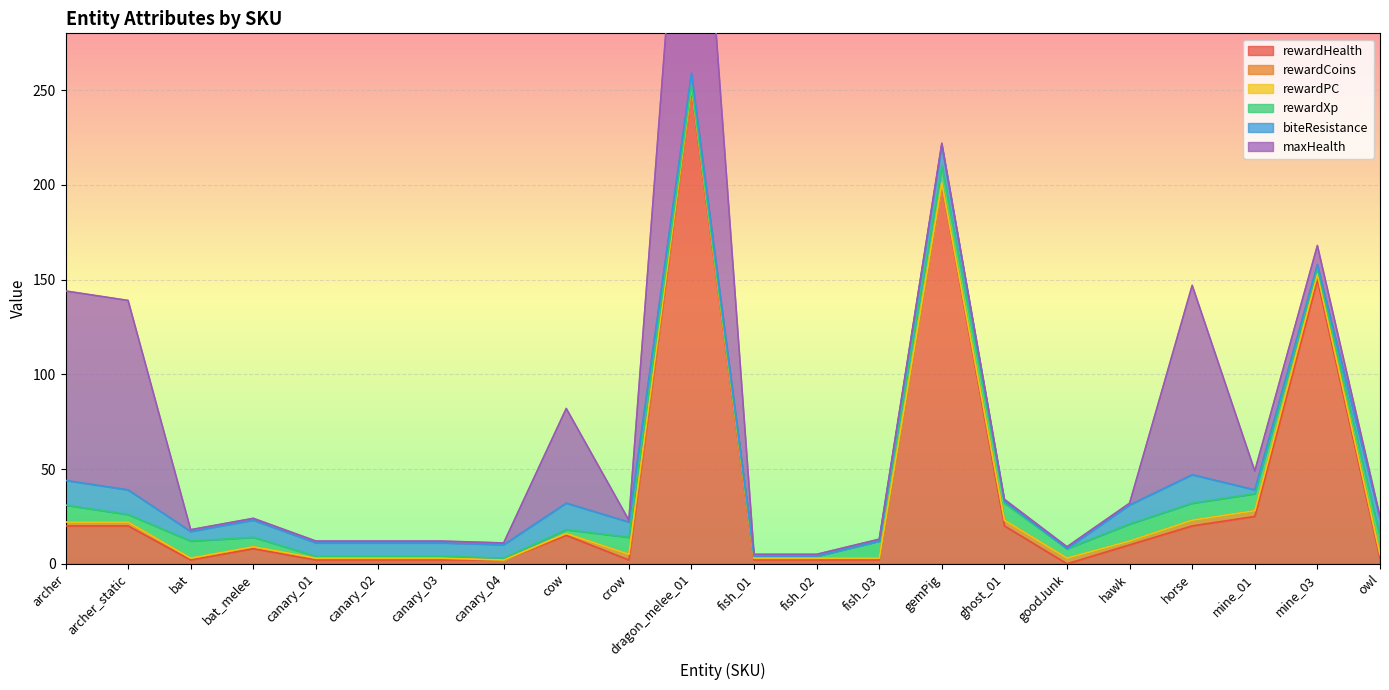

Rank the series at canary_03 from lowest to highest value.

rewardPC, rewardCoins, rewardXp, maxHealth, rewardHealth, biteResistance